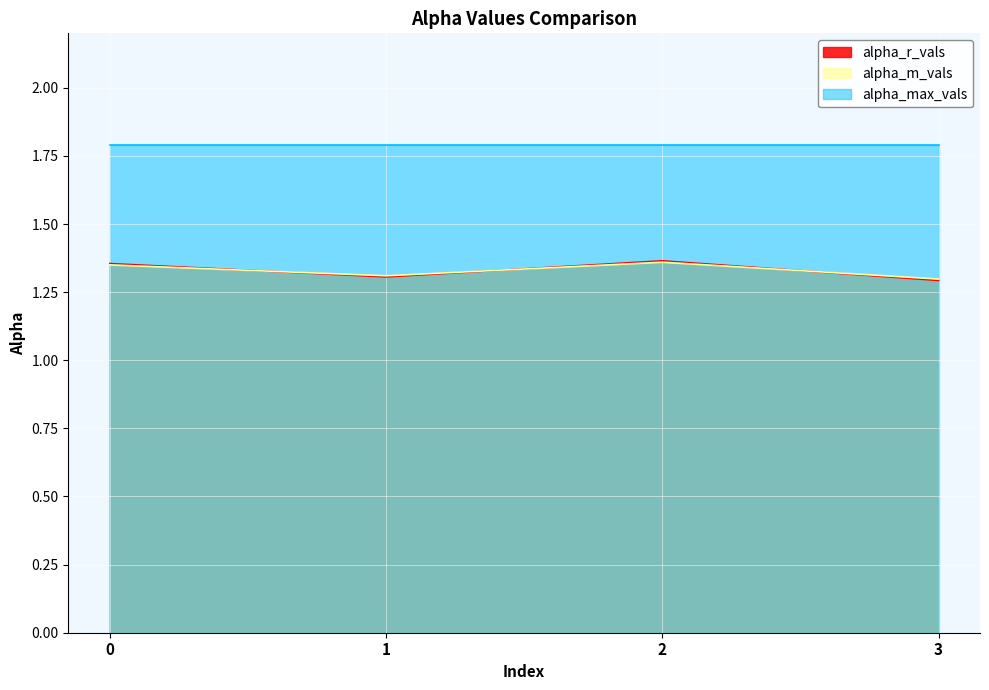

What is the minimum value shown in the chart?

1.3